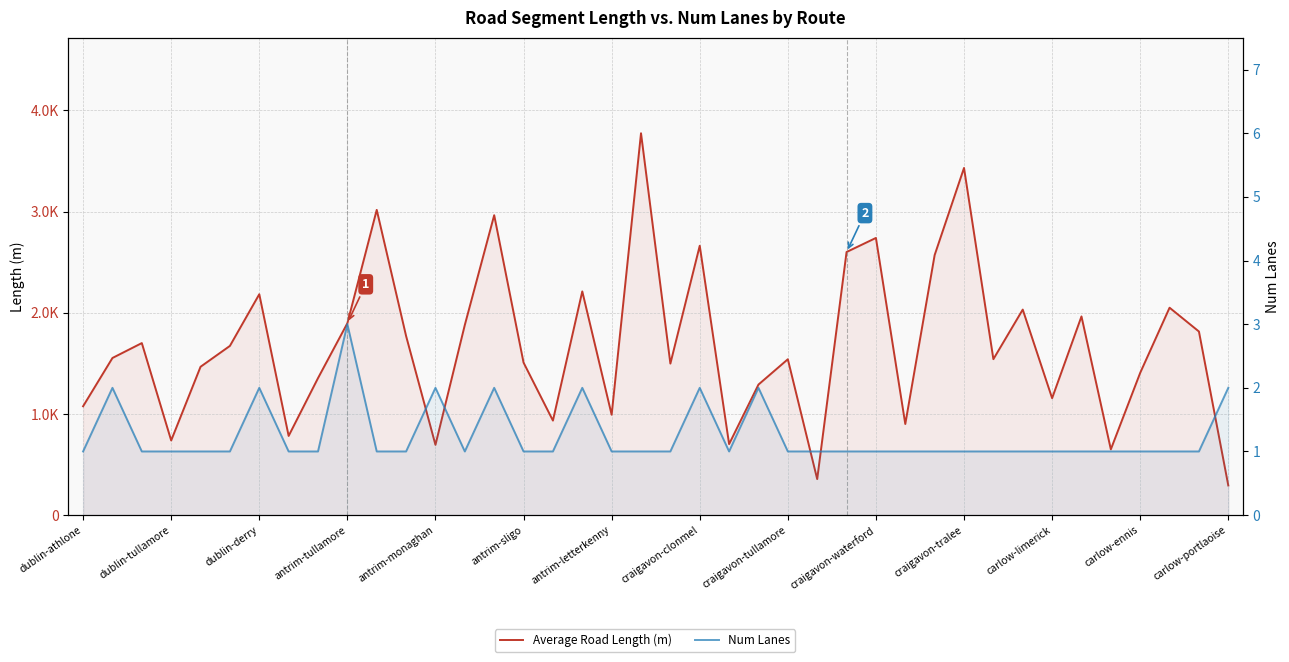

At which category is the sum across all series the highest?

19